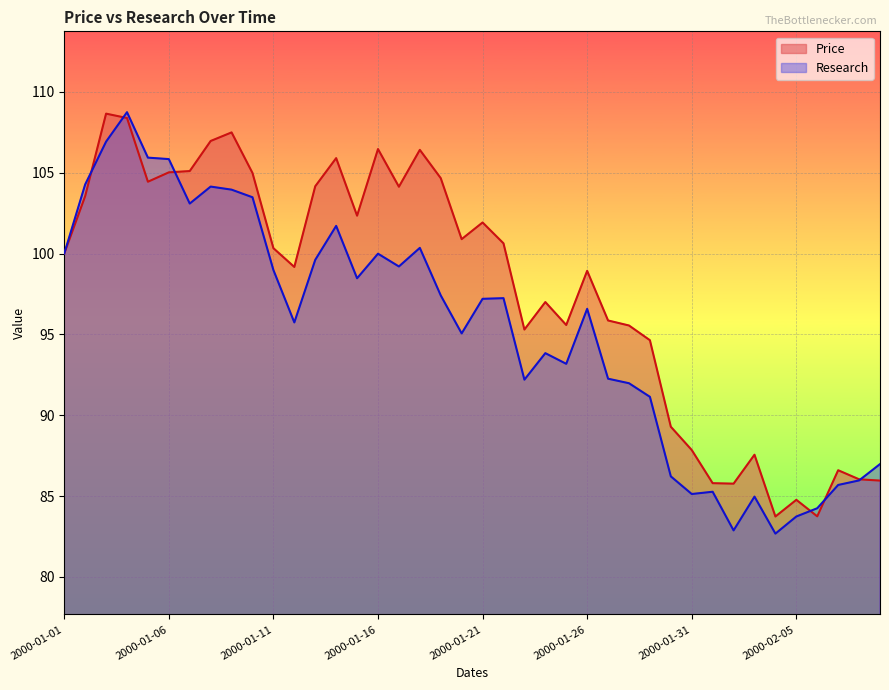

What is the maximum value for Price?

108.7